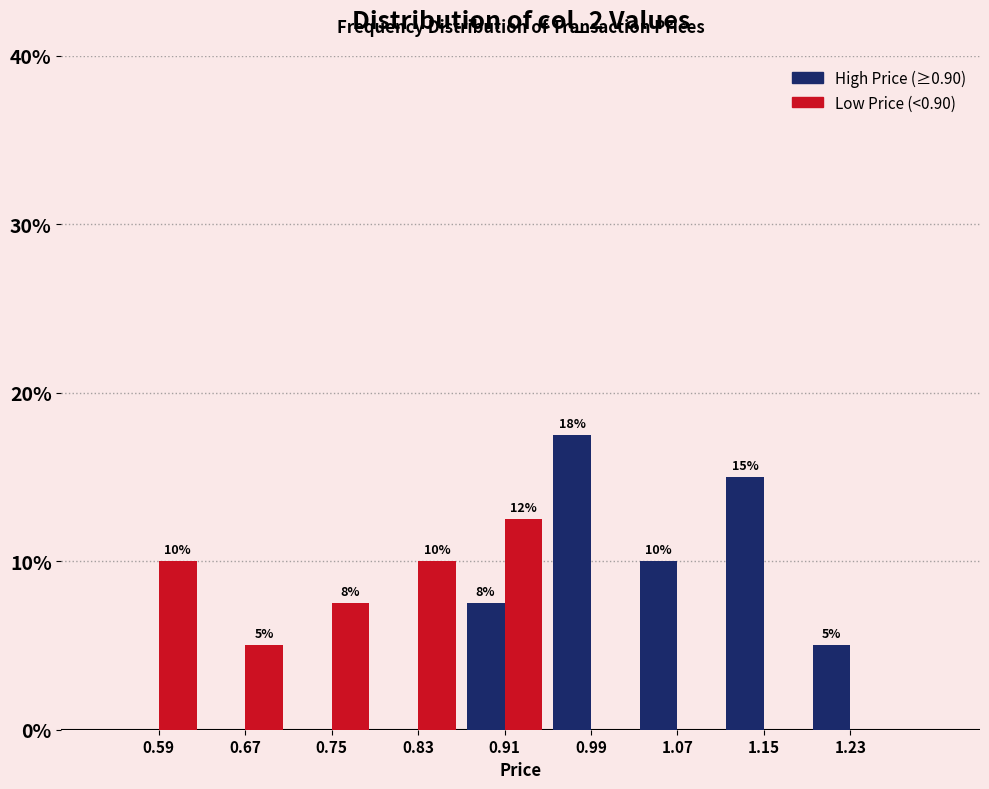

In the Low Price (<0.90) series, which range on the x-axis has the tallest bar?

0.87 to 0.95